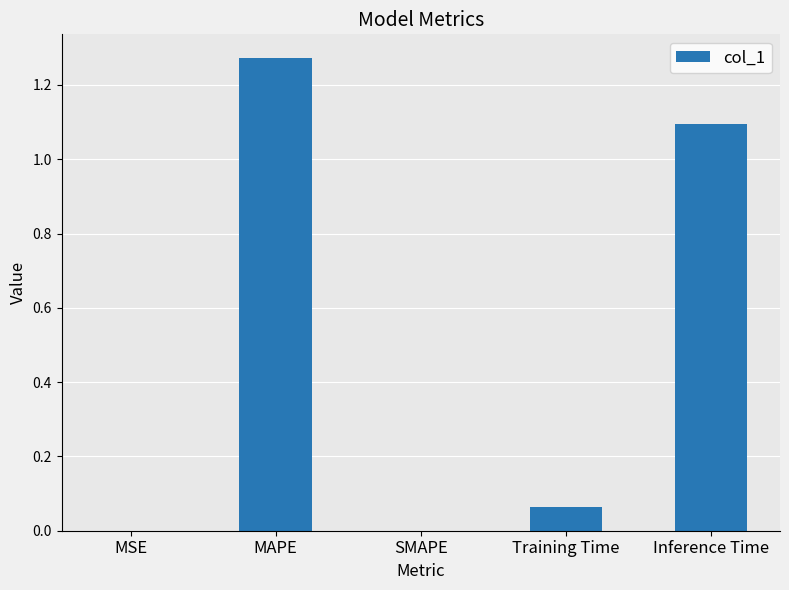

What is the sum of all values?

2.4